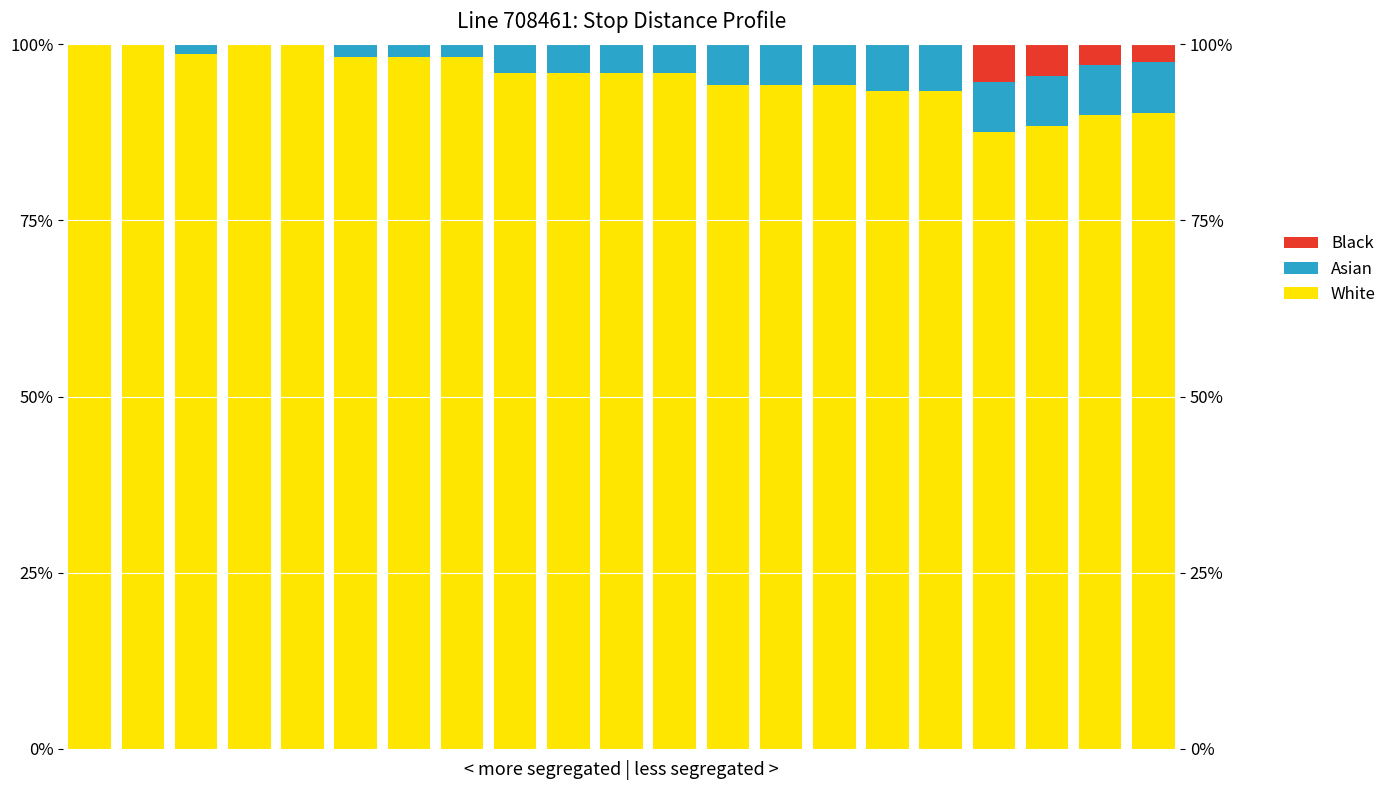

Where does the Asian series first go above 4?

8